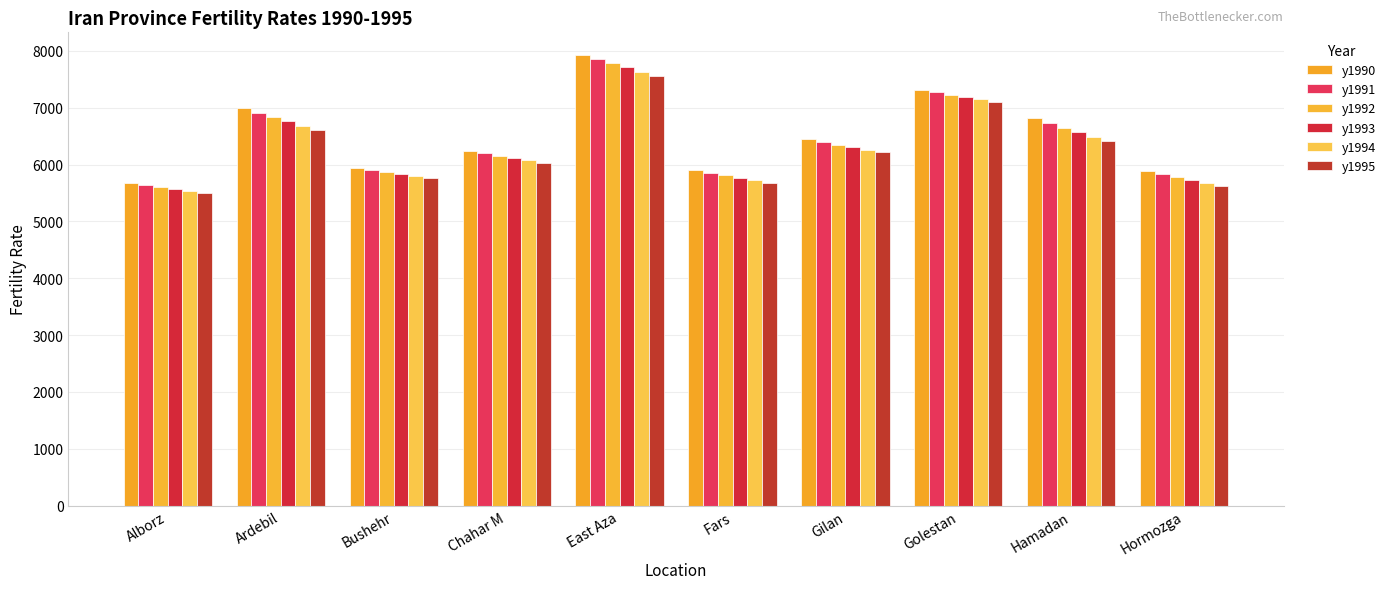

At which label does y1994 reach its peak?

East Aza